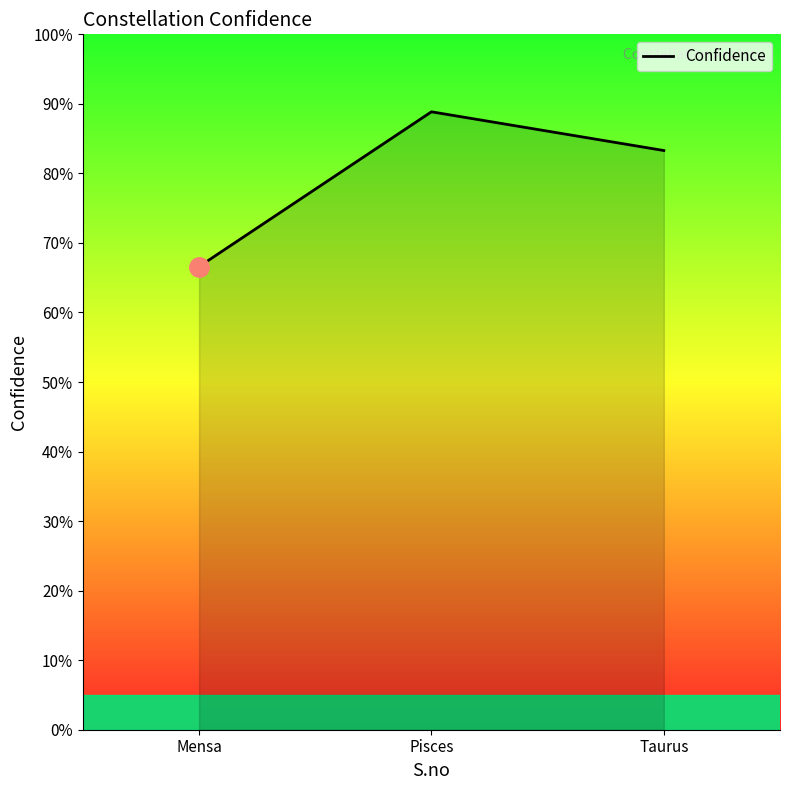

Which has a higher value, Taurus or Mensa?

Taurus